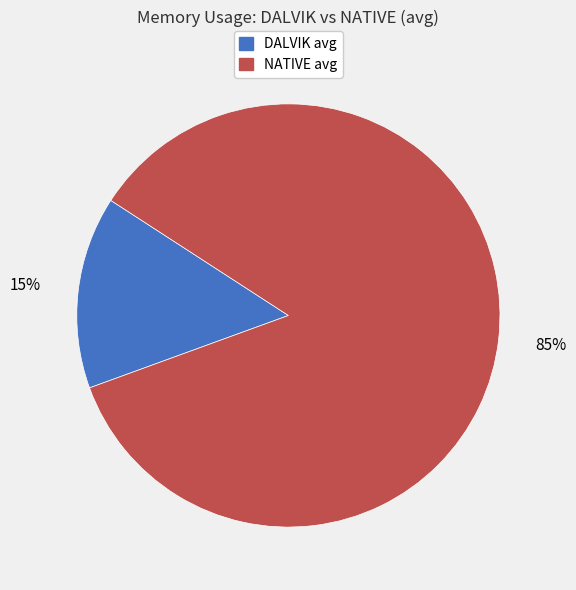

What is the largest slice in the pie chart?

NATIVE avg